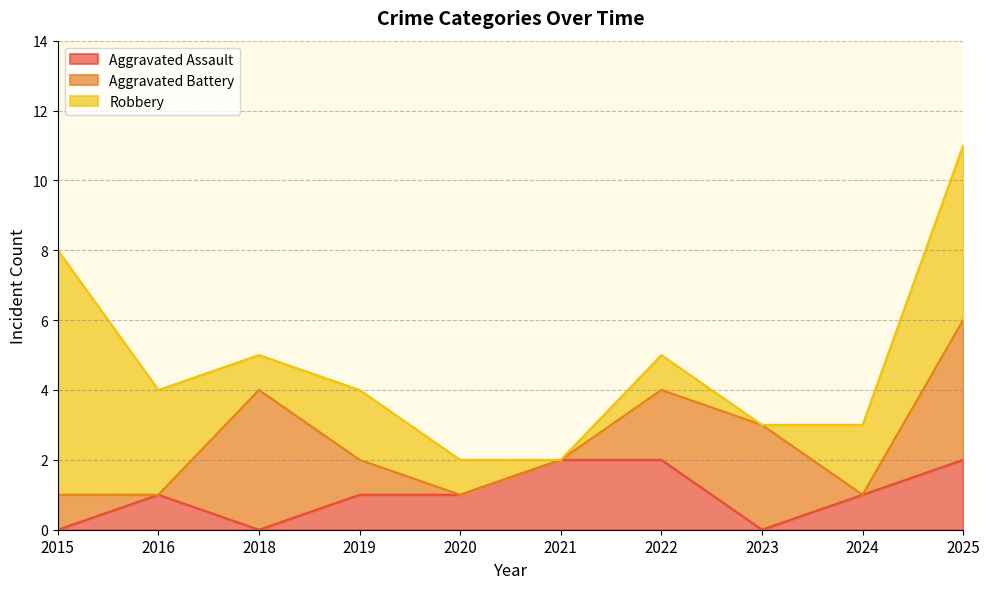

True or false: Aggravated Battery has more than 2 interior local peaks.

False